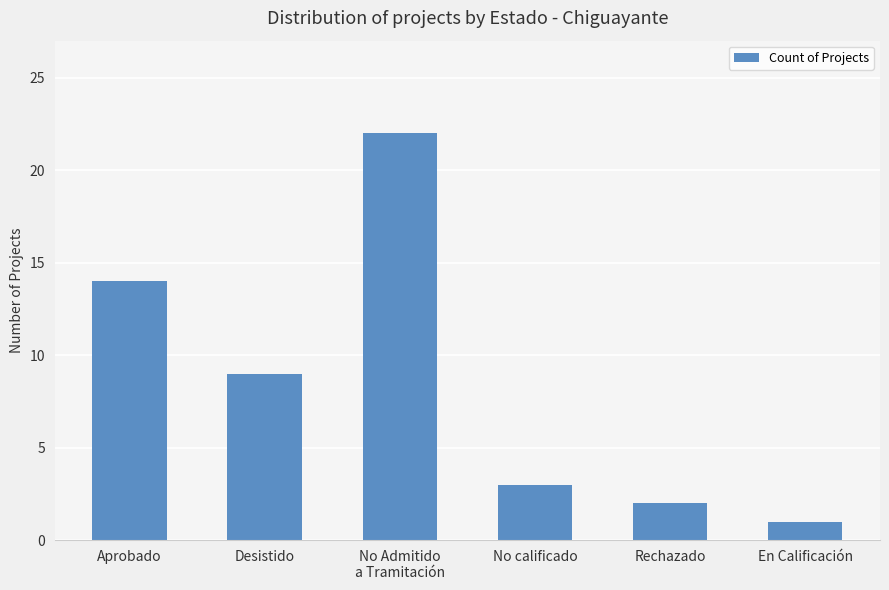

Rank the categories by value from lowest to highest.

En Calificación, Rechazado, No calificado, Desistido, Aprobado, No Admitido
a Tramitación